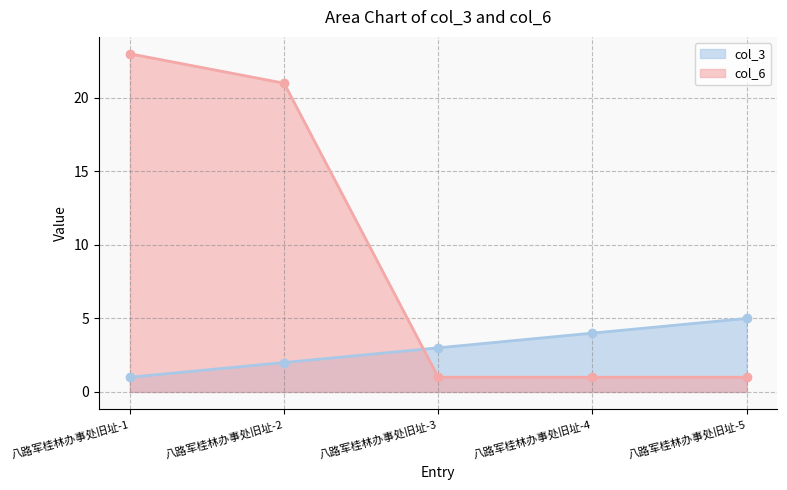

Which series has the largest total across all categories?

col_6